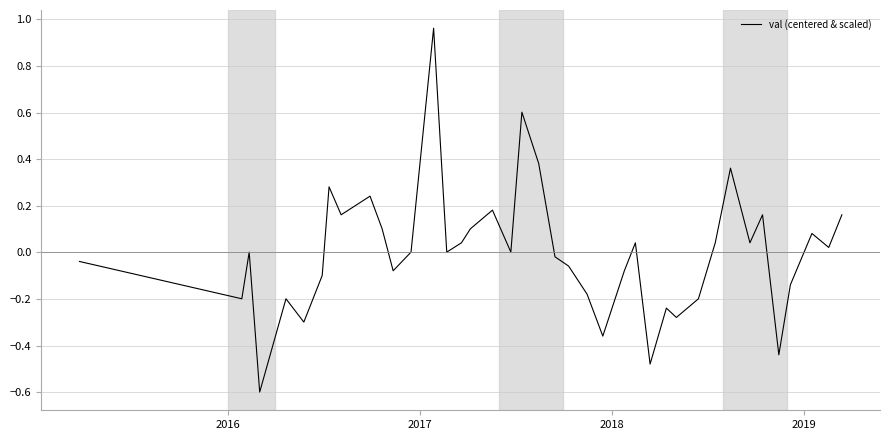

What is the minimum value shown in the chart?

-0.6